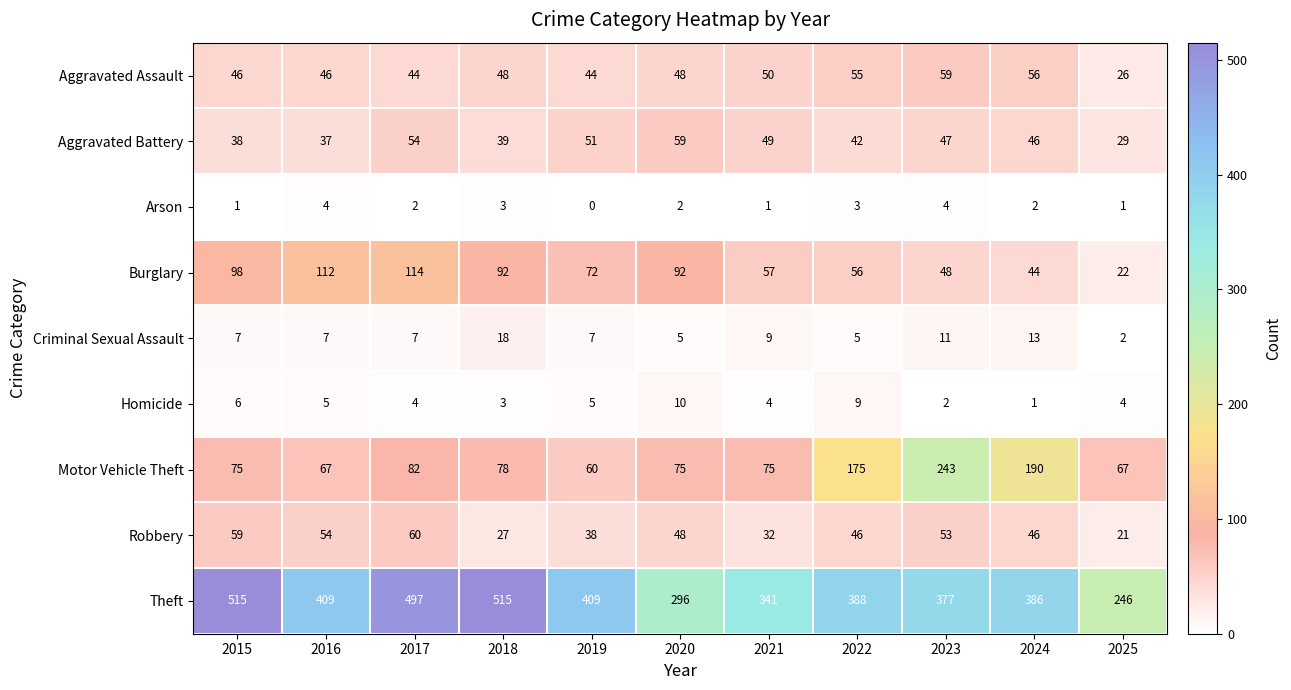

What is the difference between the Robbery values at 2020 and 2015?

11